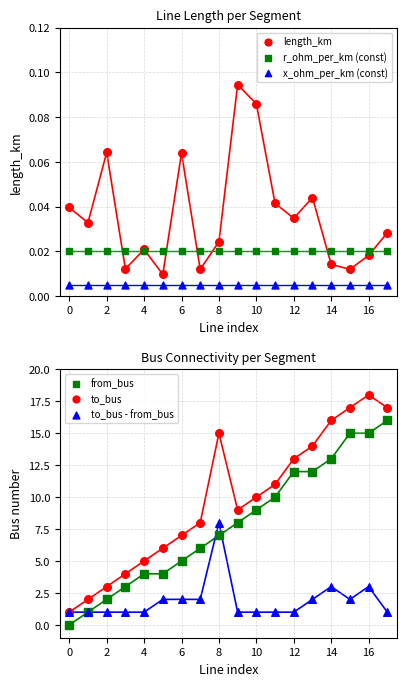

Which series contains the lowest Y value?

from_bus